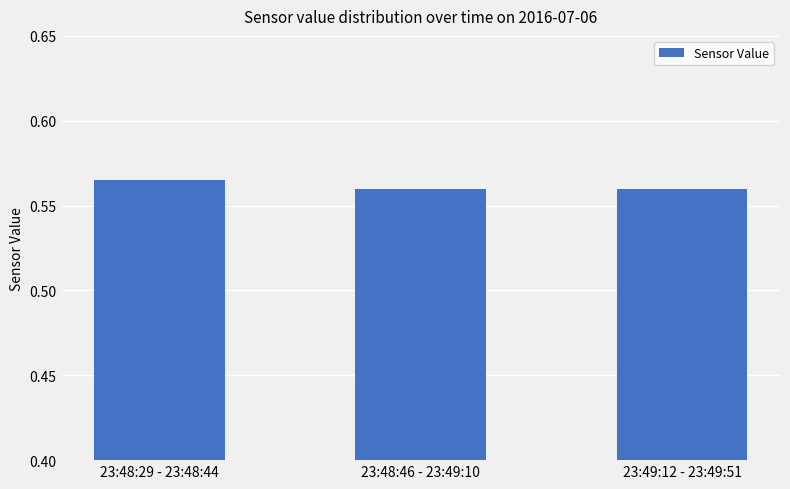

Are the bars horizontal?

No